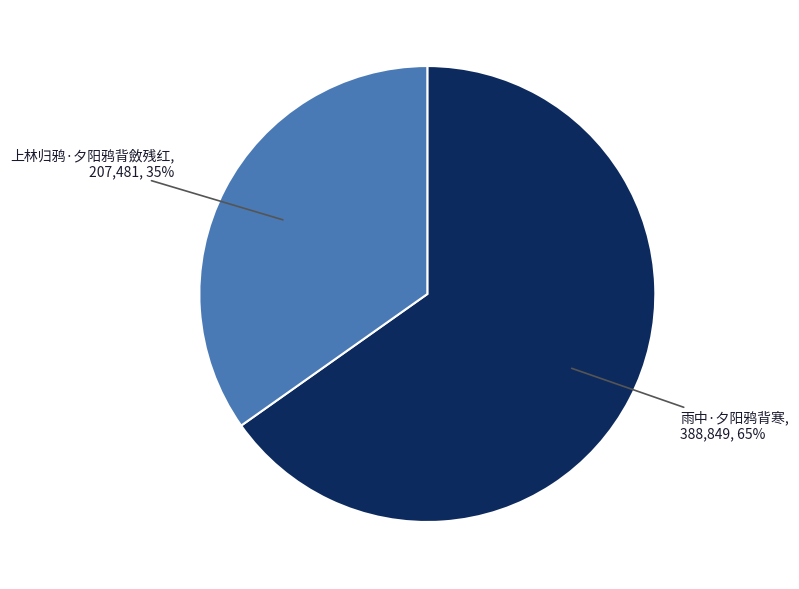

How many slices are in this pie chart?

2